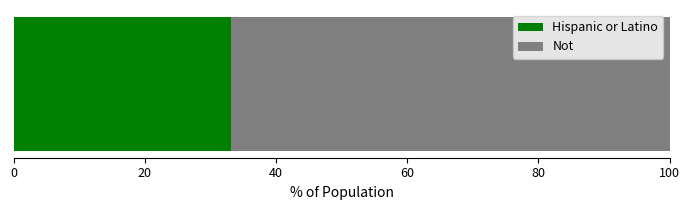

What is the lowest value of the Hispanic or Latino series?

33.1